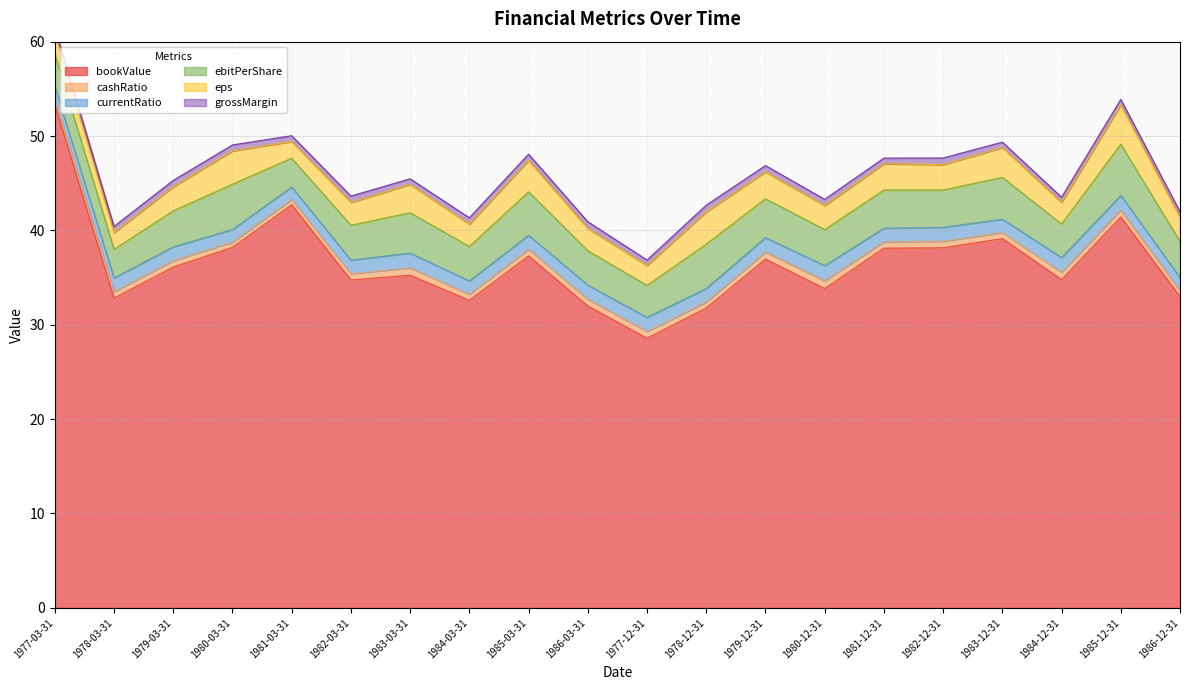

What is the difference between the bookValue values at 1979-03-31 and 1983-03-31?

0.9